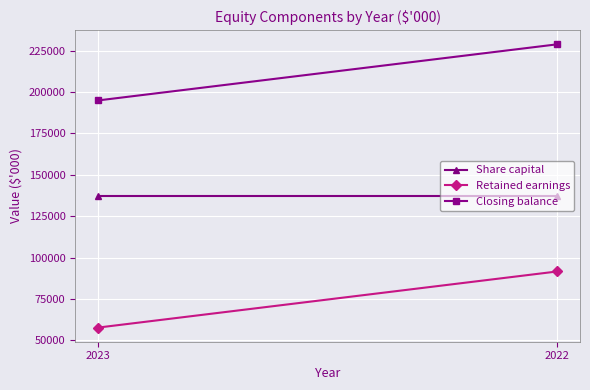

How many series are shown in this chart?

3